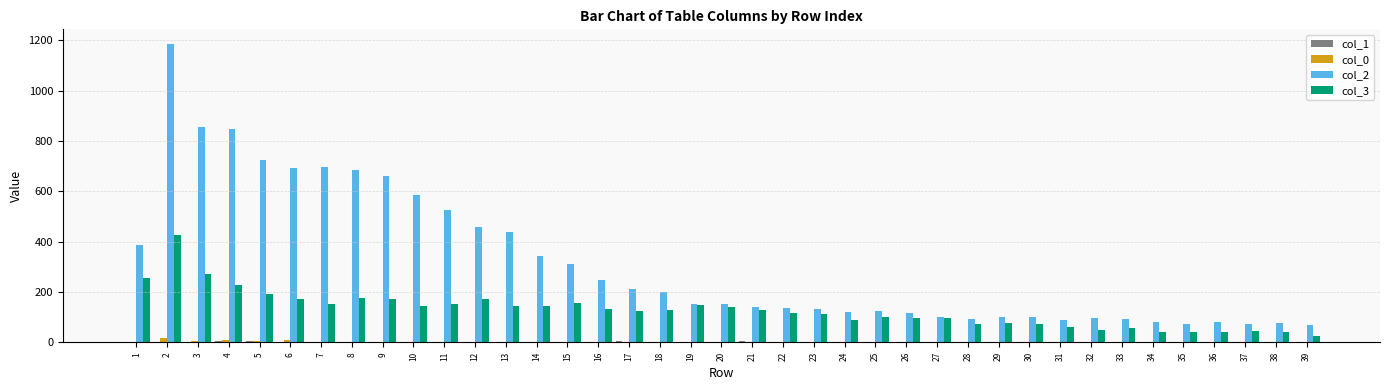

How many data points does each series have?

39